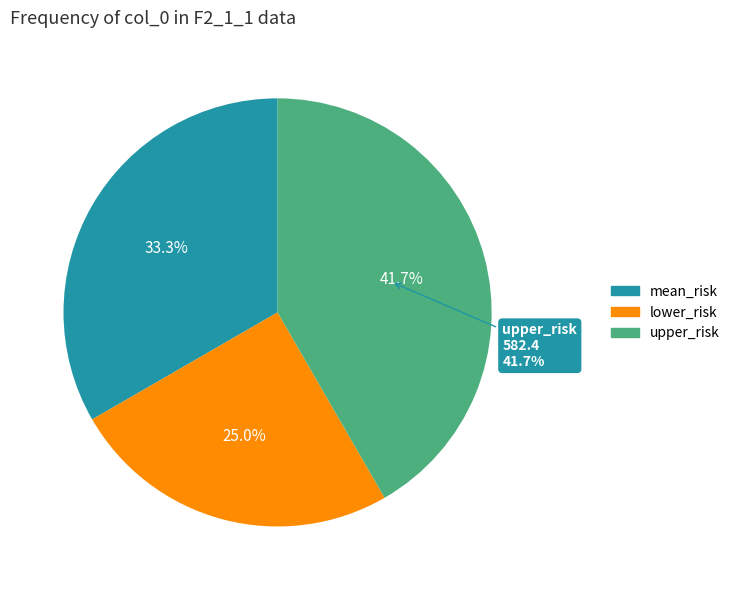

Is it true that lower_risk is 18% of the pie?

False